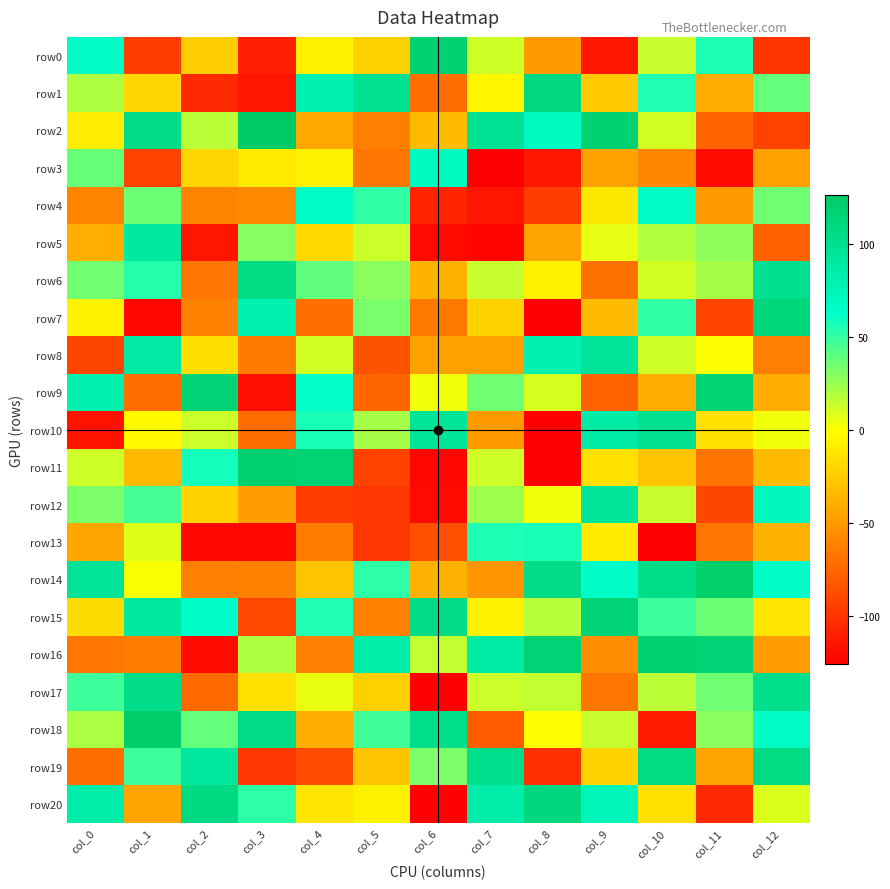

Reading left to right, what are all the values shown in this chart?

row0: col_0=66	col_1=-95	col_2=-24	col_3=-110	col_4=-6	col_5=-23	col_6=119	col_7=12	col_8=-49	col_9=-114	col_10=14	col_11=56	col_12=-99
row1: col_0=20	col_1=-20	col_2=-105	col_3=-115	col_4=78	col_5=99	col_6=-71	col_7=-4	col_8=109	col_9=-27	col_10=55	col_11=-41	col_12=38
row2: col_0=-8	col_1=106	col_2=17	col_3=126	col_4=-42	col_5=-63	col_6=-33	col_7=96	col_8=69	col_9=119	col_10=11	col_11=-76	col_12=-93
row3: col_0=37	col_1=-93	col_2=-20	col_3=-10	col_4=-6	col_5=-67	col_6=70	col_7=-126	col_8=-114	col_9=-46	col_10=-59	col_11=-120	col_12=-47
row4: col_0=-60	col_1=36	col_2=-60	col_3=-58	col_4=66	col_5=51	col_6=-107	col_7=-115	col_8=-95	col_9=-11	col_10=67	col_11=-49	col_12=35
row5: col_0=-39	col_1=90	col_2=-115	col_3=30	col_4=-19	col_5=13	col_6=-121	col_7=-123	col_8=-45	col_9=6	col_10=19	col_11=28	col_12=-78
row6: col_0=35	col_1=54	col_2=-67	col_3=107	col_4=39	col_5=29	col_6=-37	col_7=14	col_8=-7	col_9=-69	col_10=11	col_11=22	col_12=100
row7: col_0=-5	col_1=-122	col_2=-62	col_3=80	col_4=-71	col_5=33	col_6=-66	col_7=-22	col_8=-125	col_9=-33	col_10=51	col_11=-92	col_12=113
row8: col_0=-91	col_1=88	col_2=-16	col_3=-65	col_4=11	col_5=-85	col_6=-46	col_7=-47	col_8=80	col_9=94	col_10=12	col_11=0	col_12=-63
row9: col_0=81	col_1=-72	col_2=115	col_3=-118	col_4=62	col_5=-75	col_6=3	col_7=35	col_8=10	col_9=-77	col_10=-40	col_11=117	col_12=-40
row10: col_0=-116	col_1=-2	col_2=13	col_3=-72	col_4=57	col_5=22	col_6=95	col_7=-50	col_8=-125	col_9=86	col_10=98	col_11=-15	col_12=3
row11: col_0=12	col_1=-34	col_2=58	col_3=121	col_4=117	col_5=-93	col_6=-122	col_7=12	col_8=-126	col_9=-15	col_10=-29	col_11=-68	col_12=-33
row12: col_0=32	col_1=46	col_2=-22	col_3=-48	col_4=-96	col_5=-98	col_6=-121	col_7=24	col_8=3	col_9=94	col_10=14	col_11=-91	col_12=71
row13: col_0=-43	col_1=8	col_2=-122	col_3=-122	col_4=-64	col_5=-98	col_6=-86	col_7=56	col_8=57	col_9=-10	col_10=-126	col_11=-67	col_12=-37
row14: col_0=95	col_1=1	col_2=-63	col_3=-62	col_4=-29	col_5=52	col_6=-38	col_7=-52	col_8=105	col_9=65	col_10=104	col_11=122	col_12=65
row15: col_0=-17	col_1=90	col_2=64	col_3=-90	col_4=55	col_5=-62	col_6=105	col_7=-6	col_8=18	col_9=115	col_10=48	col_11=36	col_12=-12
row16: col_0=-67	col_1=-64	col_2=-120	col_3=20	col_4=-63	col_5=84	col_6=15	col_7=86	col_8=116	col_9=-56	col_10=119	col_11=116	col_12=-48
row17: col_0=48	col_1=105	col_2=-73	col_3=-15	col_4=5	col_5=-23	col_6=-126	col_7=13	col_8=15	col_9=-67	col_10=17	col_11=35	col_12=102
row18: col_0=21	col_1=123	col_2=38	col_3=106	col_4=-41	col_5=47	col_6=103	col_7=-80	col_8=0	col_9=14	col_10=-112	col_11=29	col_12=67
row19: col_0=-71	col_1=48	col_2=91	col_3=-98	col_4=-88	col_5=-29	col_6=32	col_7=101	col_8=-101	col_9=-22	col_10=107	col_11=-44	col_12=107
row20: col_0=84	col_1=-44	col_2=108	col_3=52	col_4=-12	col_5=-6	col_6=-125	col_7=84	col_8=110	col_9=75	col_10=-15	col_11=-105	col_12=9